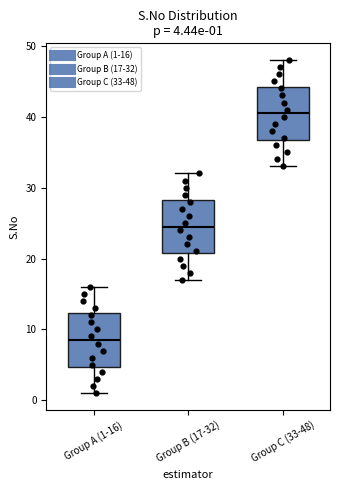

Which box's median line is the highest?

Group C (33-48)